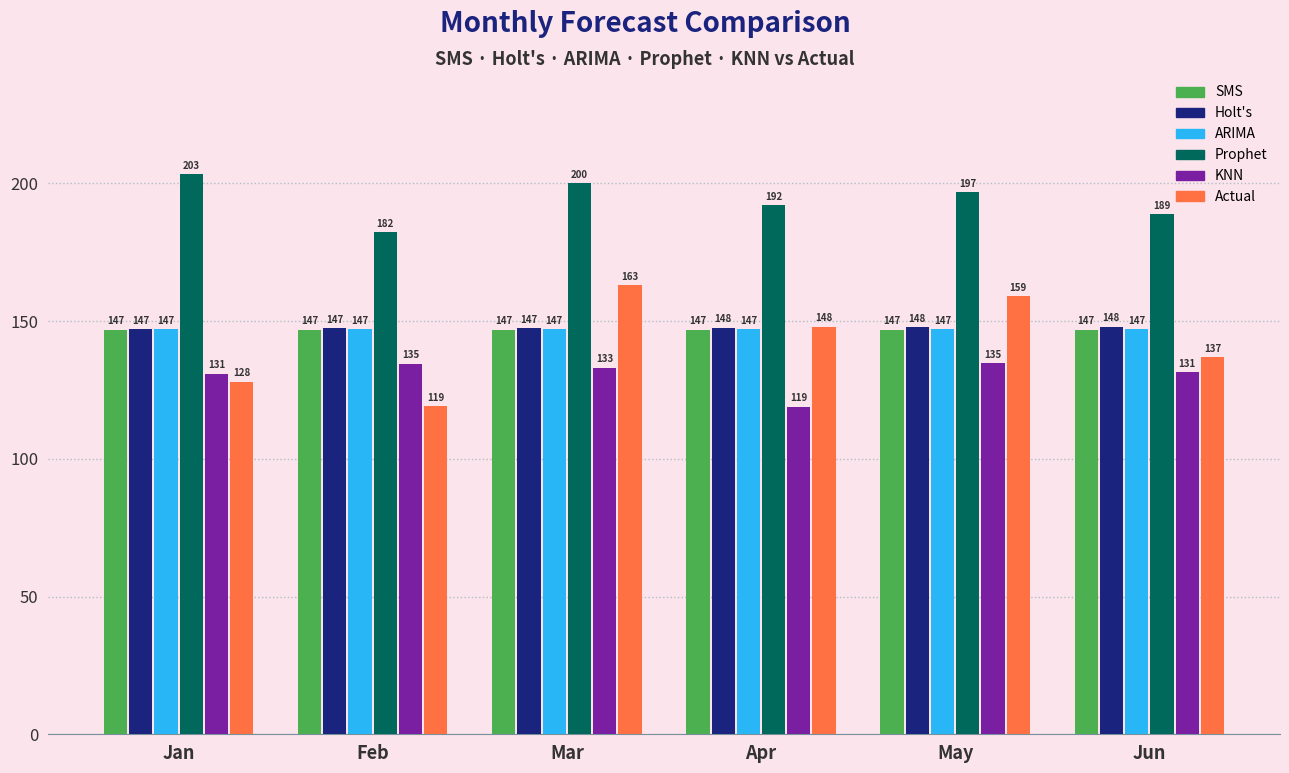

What is the average value of the Prophet series?

193.9